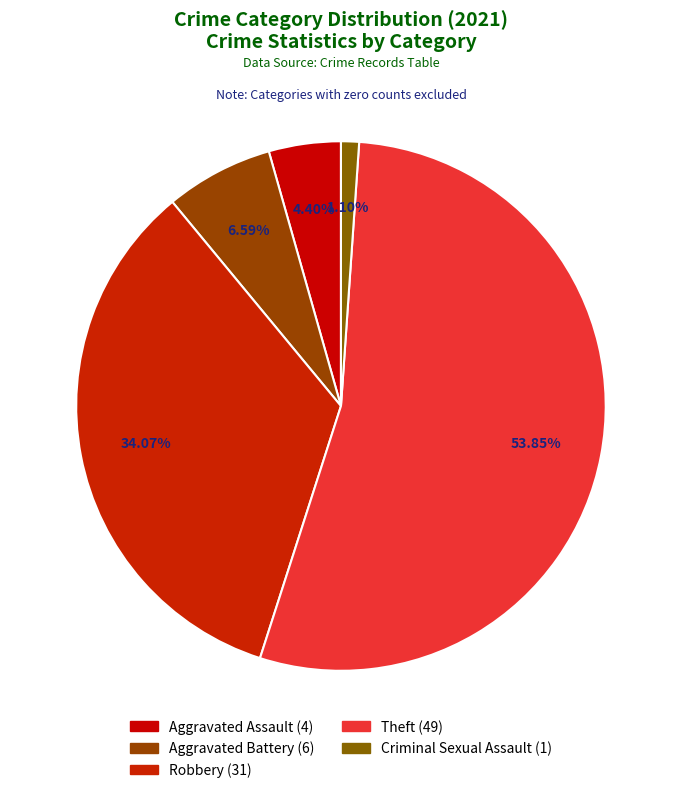

Does any single category account for the majority?

Yes